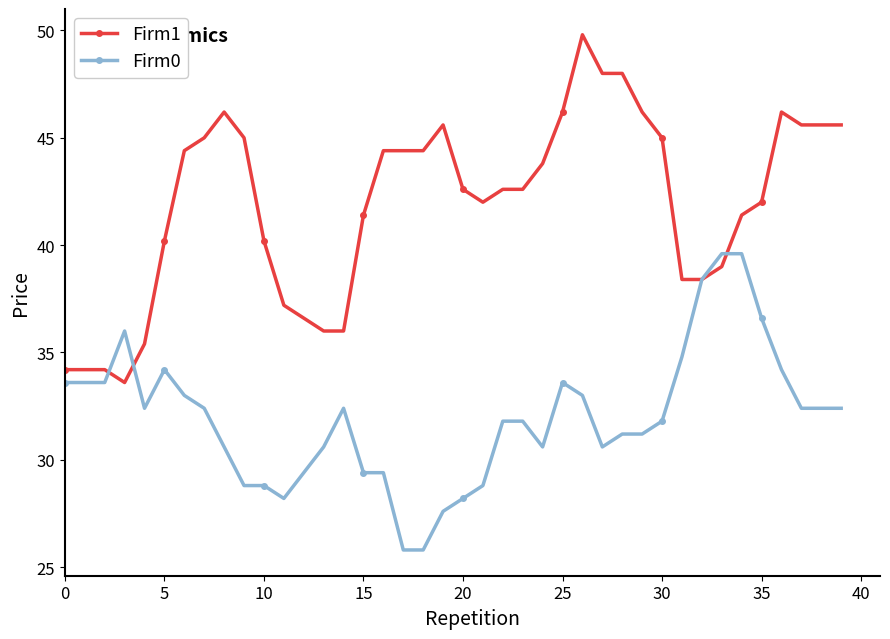

What is the difference between the maximum and second lowest values in the Firm1 series?

15.6